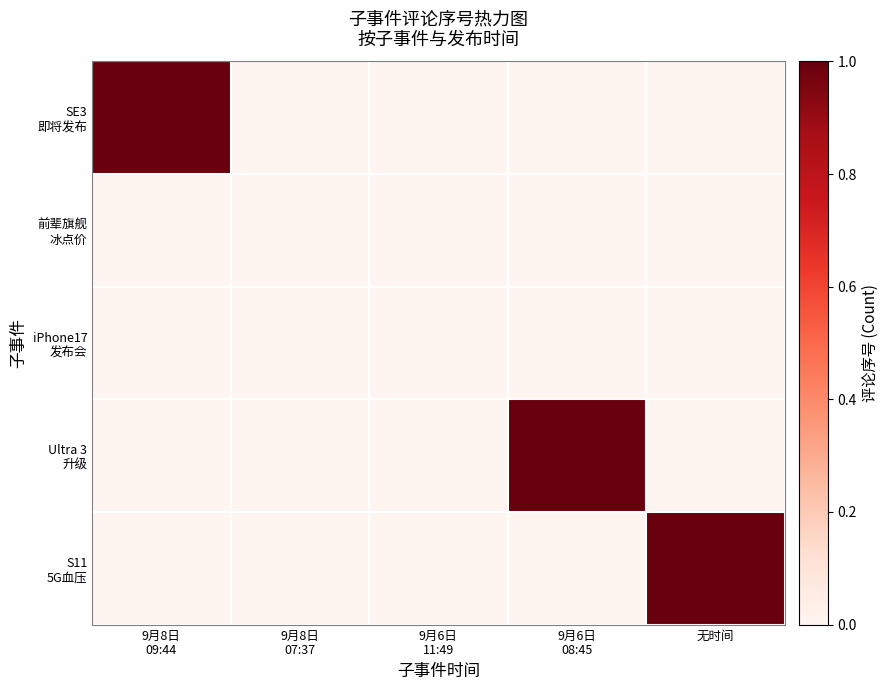

At 9月8日 07:37, list the series in order from smallest to largest.

SE3 即将发布, 前辈旗舰 冰点价, iPhone17 发布会, Ultra 3 升级, S11 5G血压